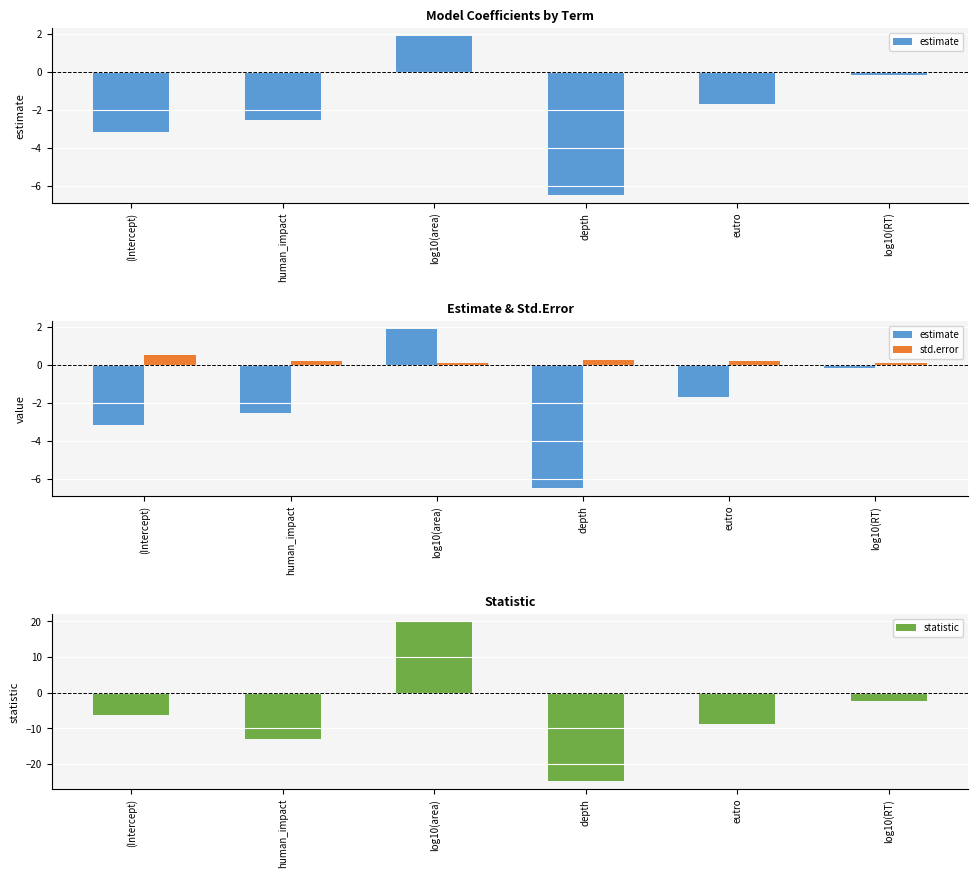

Count the number of data series in this chart.

3